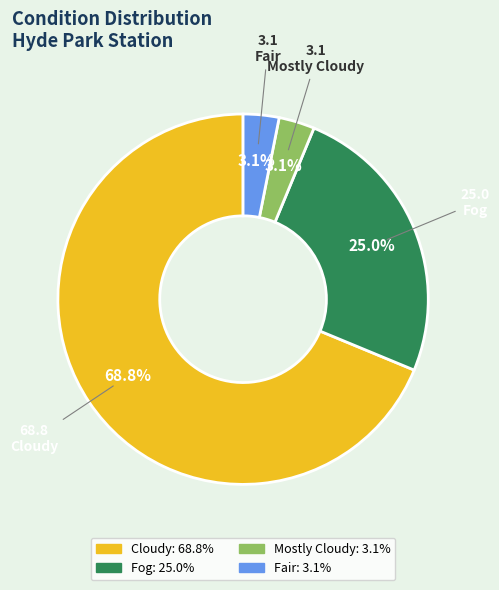

Approximately how many times larger is the value at Fair compared to Mostly Cloudy?

1.0